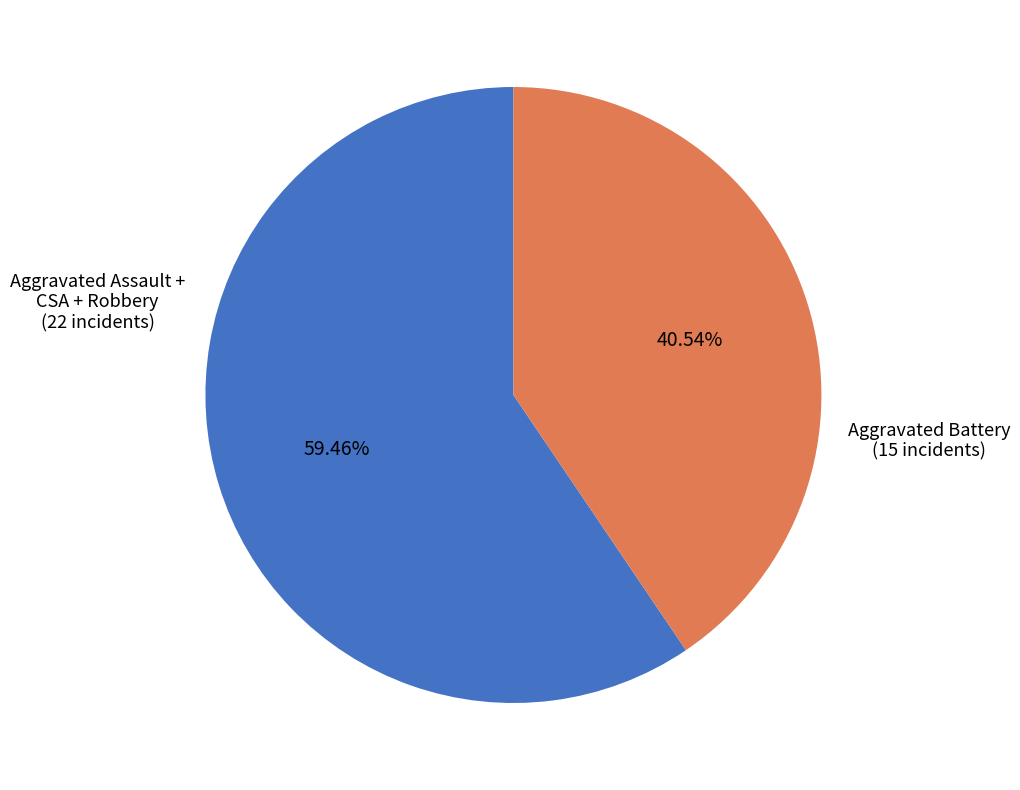

Does any single category account for the majority?

Yes